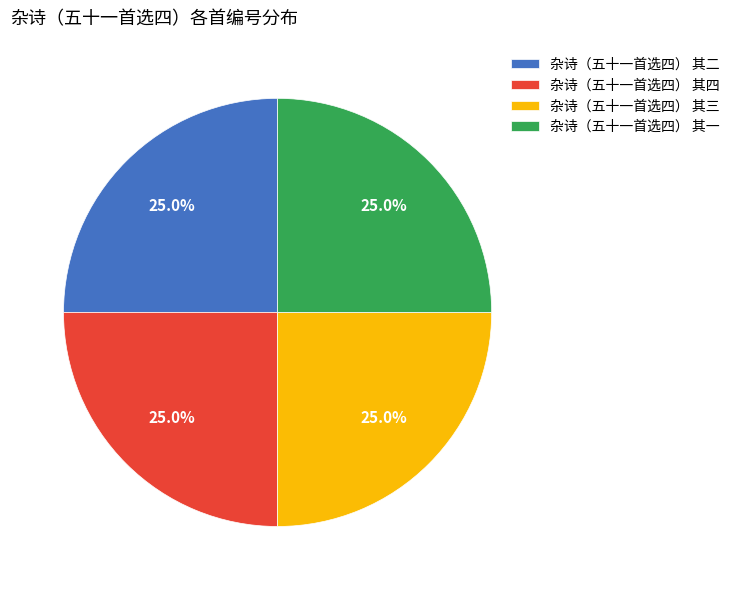

What percentage is NOT represented by 杂诗（五十一首选四） 其三?

75.0%